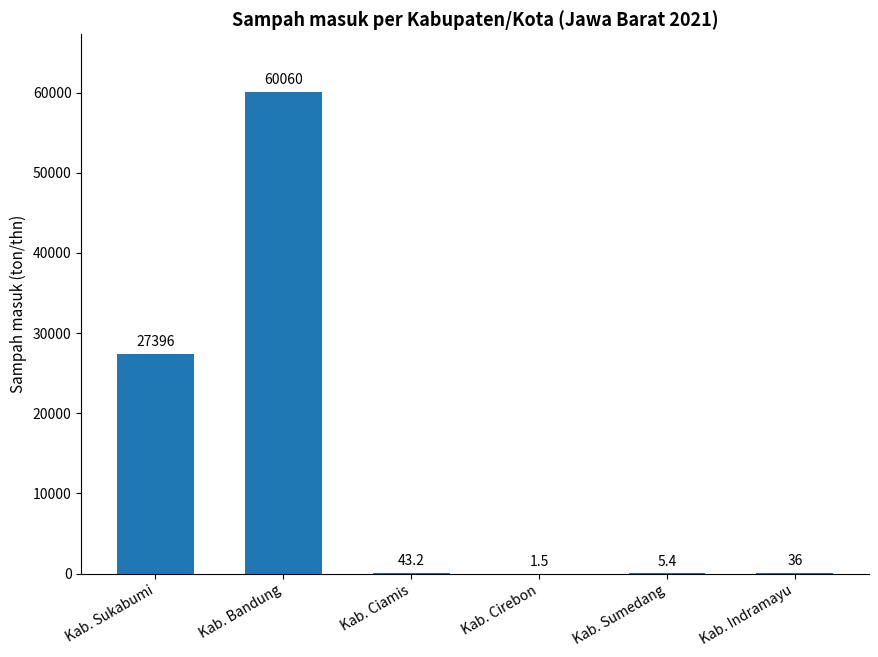

At which label does the data first exceed 43?

Kab. Sukabumi